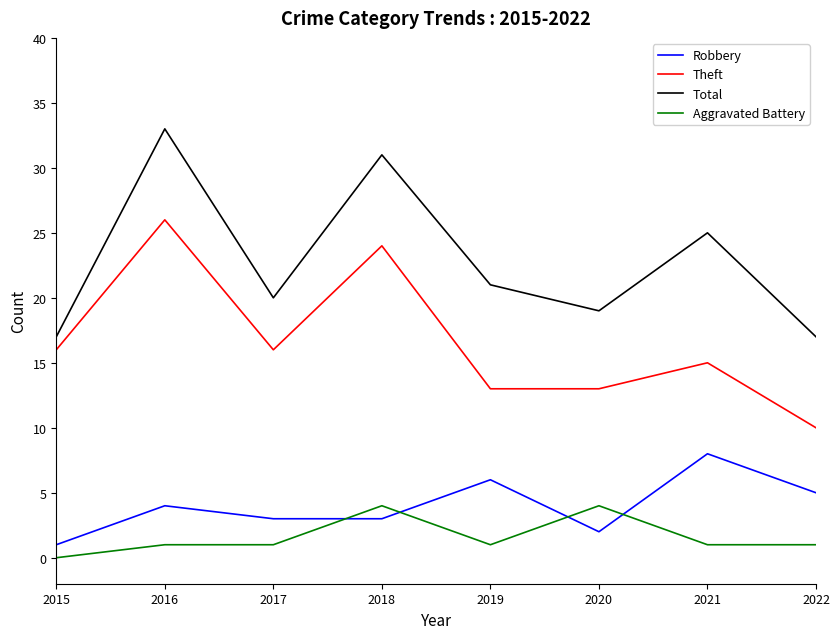

What is the sum of all Theft values?

133